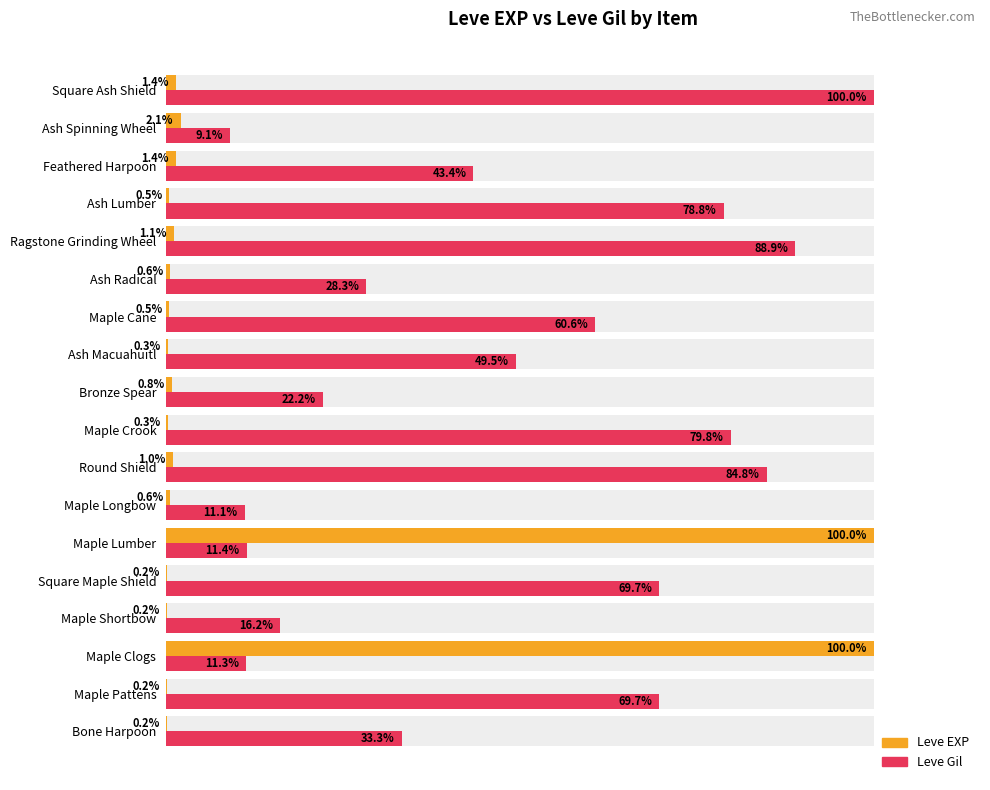

What are all the series names shown in the legend?

Leve EXP, Leve Gil